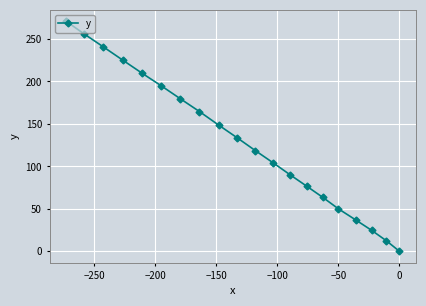

Is it true that the value at 0 is -114.1?

False